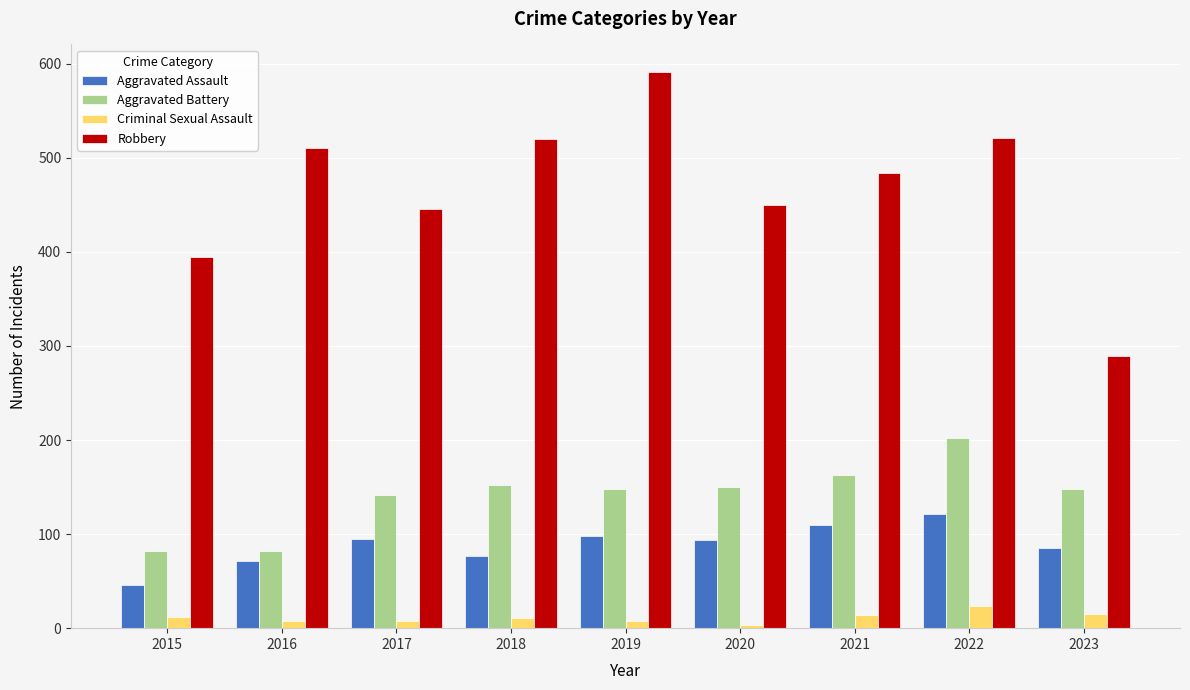

Rank the series at 2018 from highest to lowest value.

Robbery, Aggravated Battery, Aggravated Assault, Criminal Sexual Assault